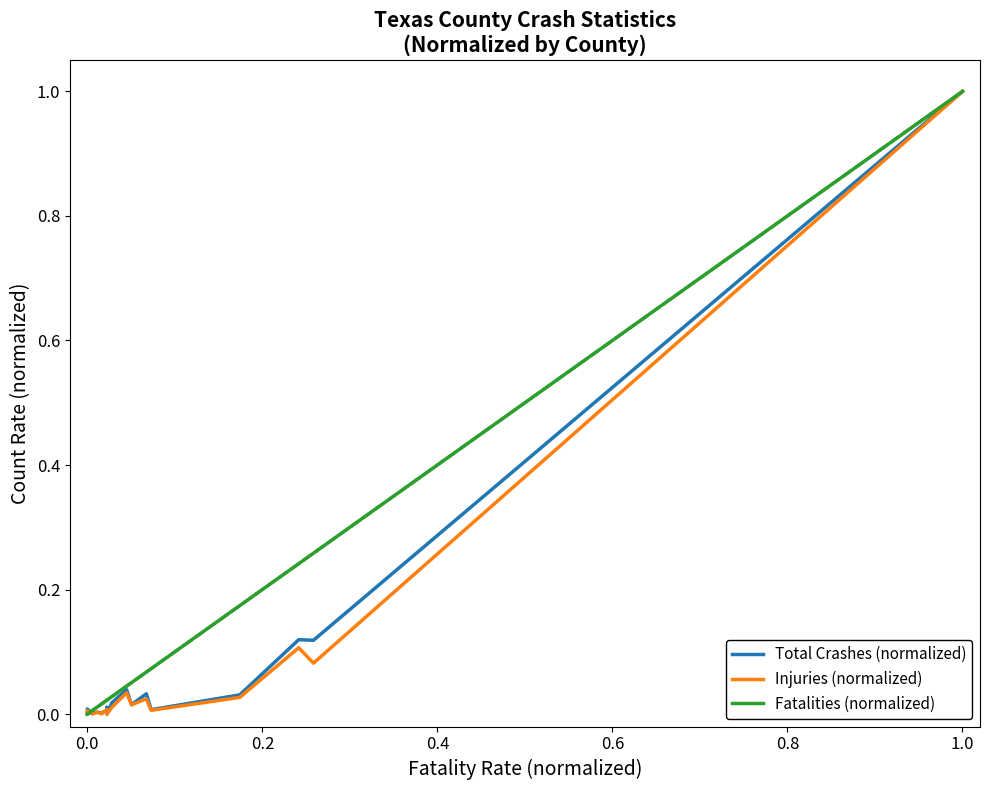

Rank the series by their maximum value, from lowest to highest.

Total Crashes (normalized), Injuries (normalized), Fatalities (normalized)